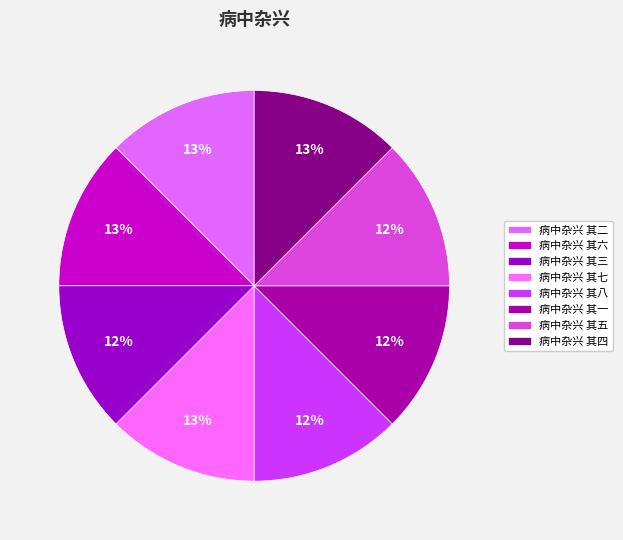

Rank the categories by value from highest to lowest.

病中杂兴 其六, 病中杂兴 其七, 病中杂兴 其二, 病中杂兴 其四, 病中杂兴 其一, 病中杂兴 其五, 病中杂兴 其八, 病中杂兴 其三